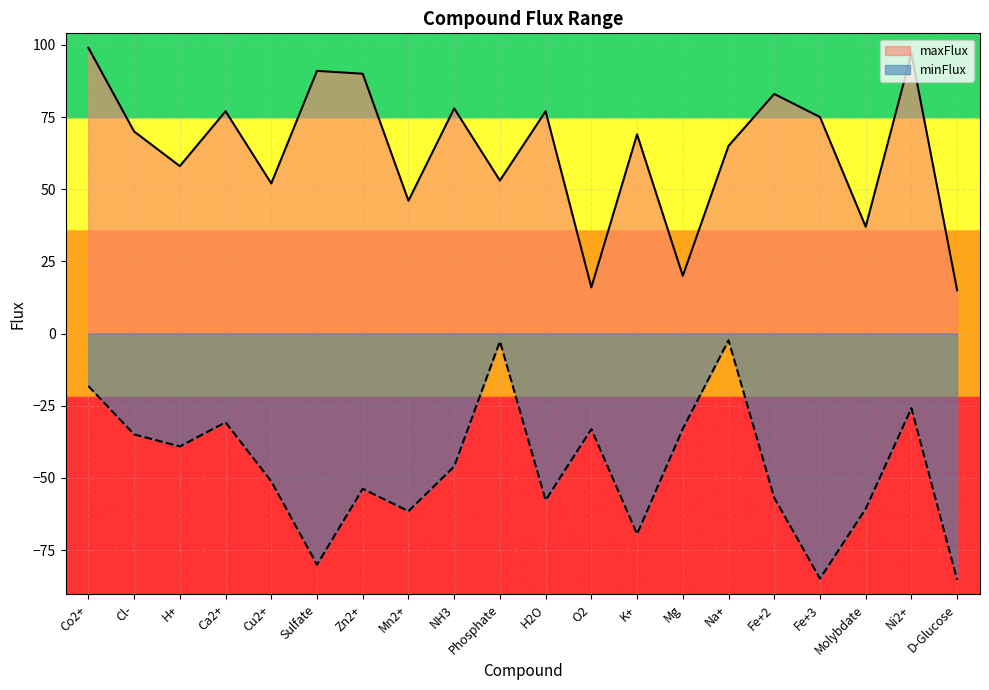

At which category does the chart reach its peak across all series?

Co2+